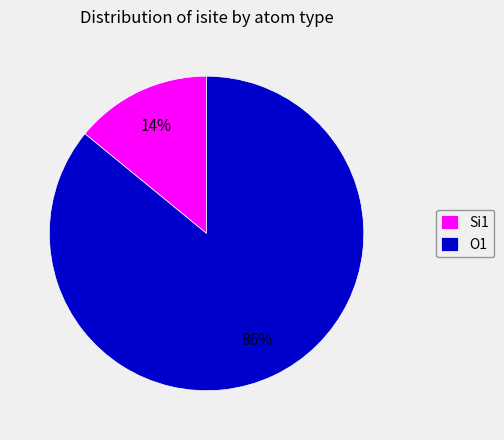

Does any single category account for the majority?

Yes